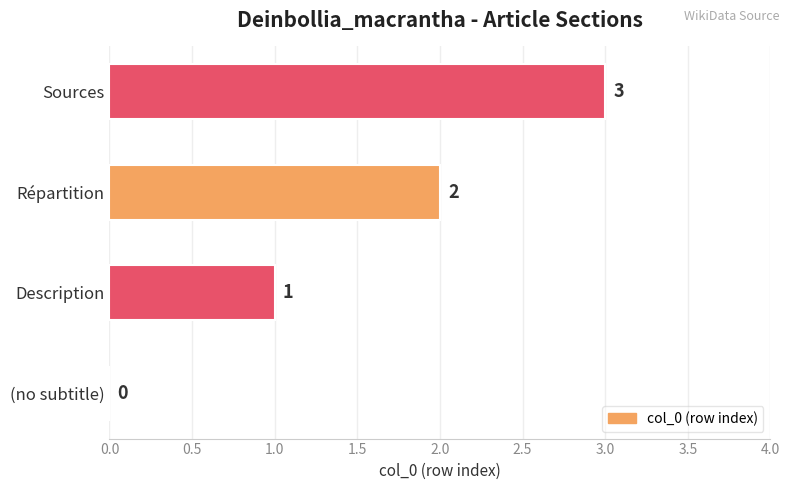

What is the average value?

2